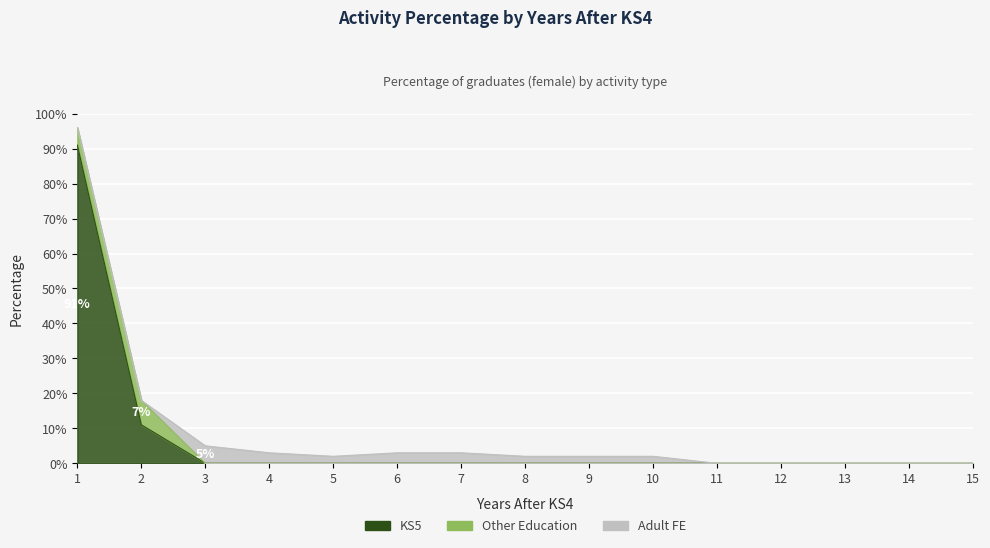

At how many categories does at least one series exceed 17?

1